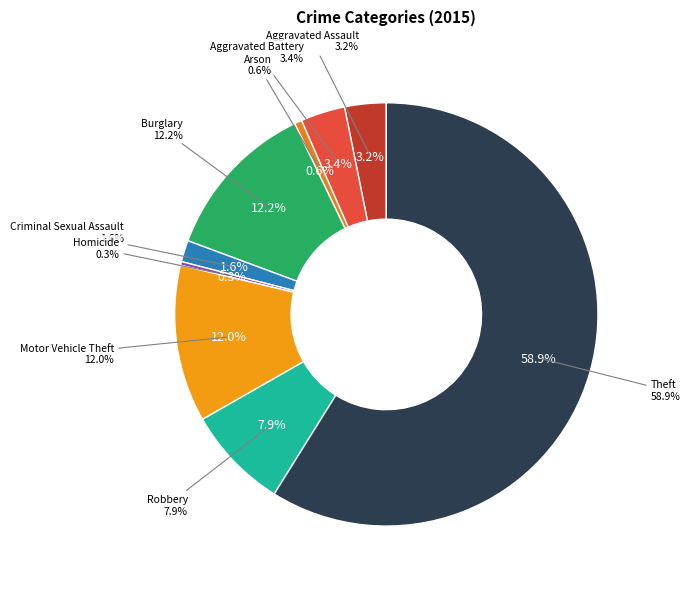

What is the smallest slice in the pie chart?

Homicide